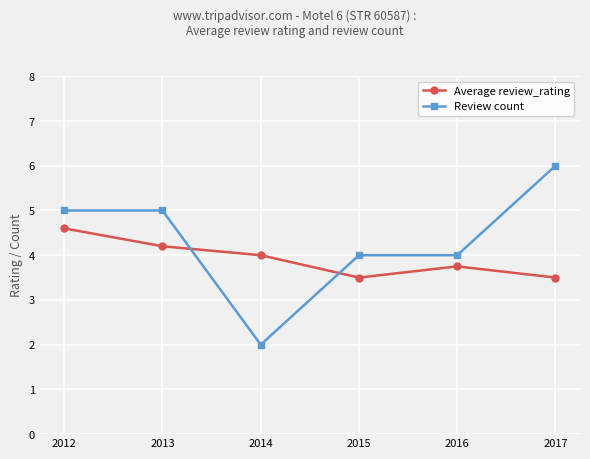

What is the difference between the highest and lowest values at 2014?

2.0